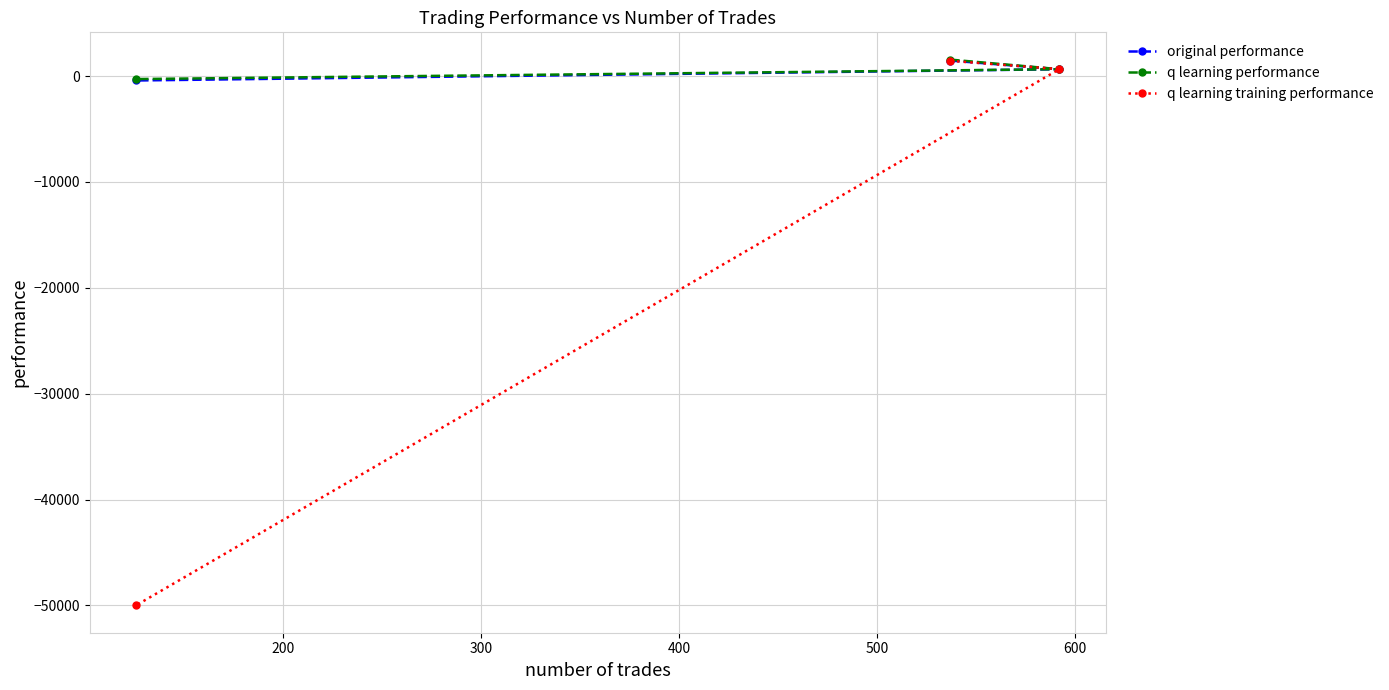

At how many categories does at least one series exceed -6273?

3